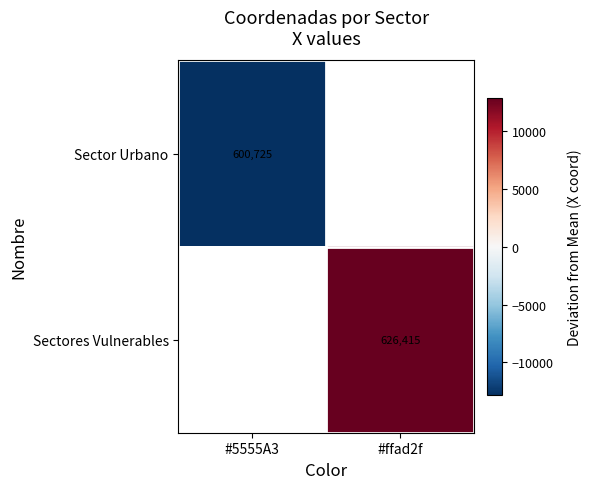

At how many categories does at least one series exceed -9705?

1